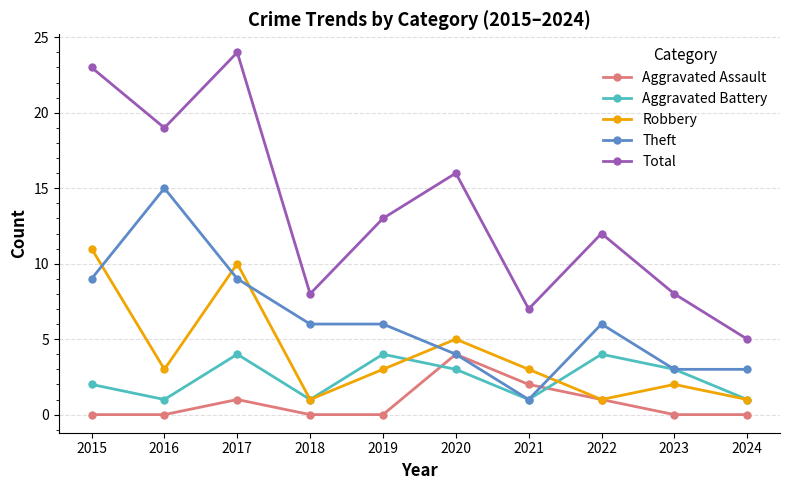

Which series ends up on top after the final intersection of Robbery and Theft?

Theft